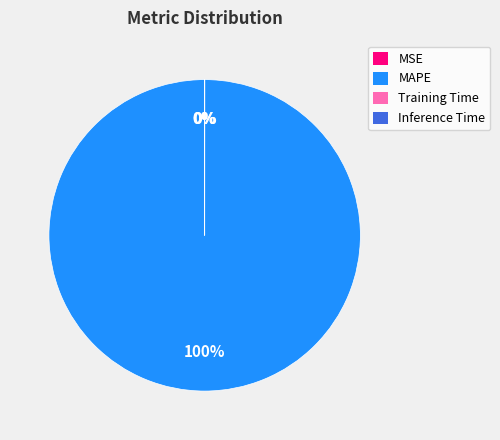

Is there a majority slice in this chart?

Yes